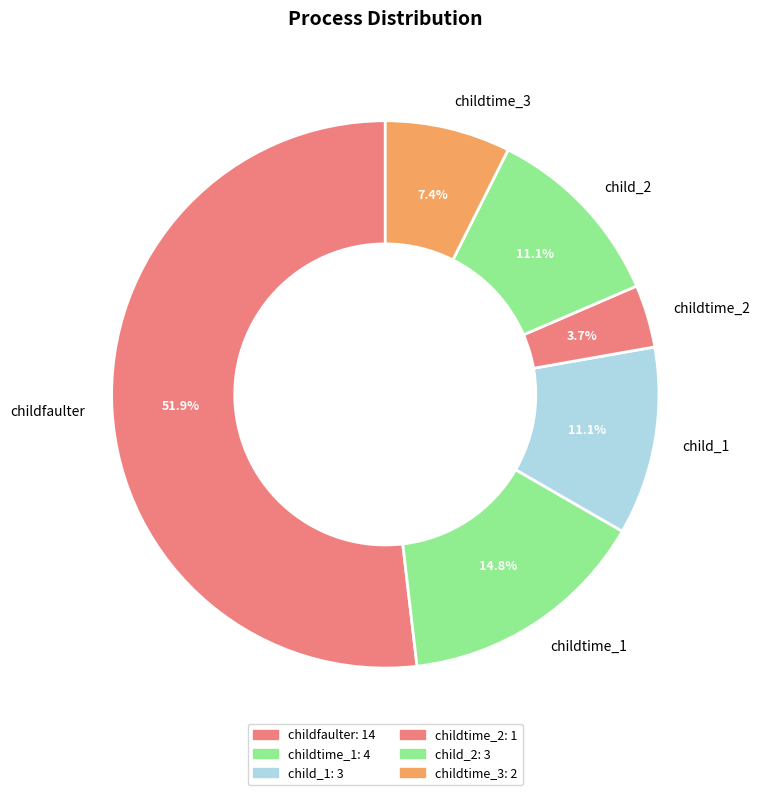

The child_1 slice represents 1% of the pie. True or false?

False